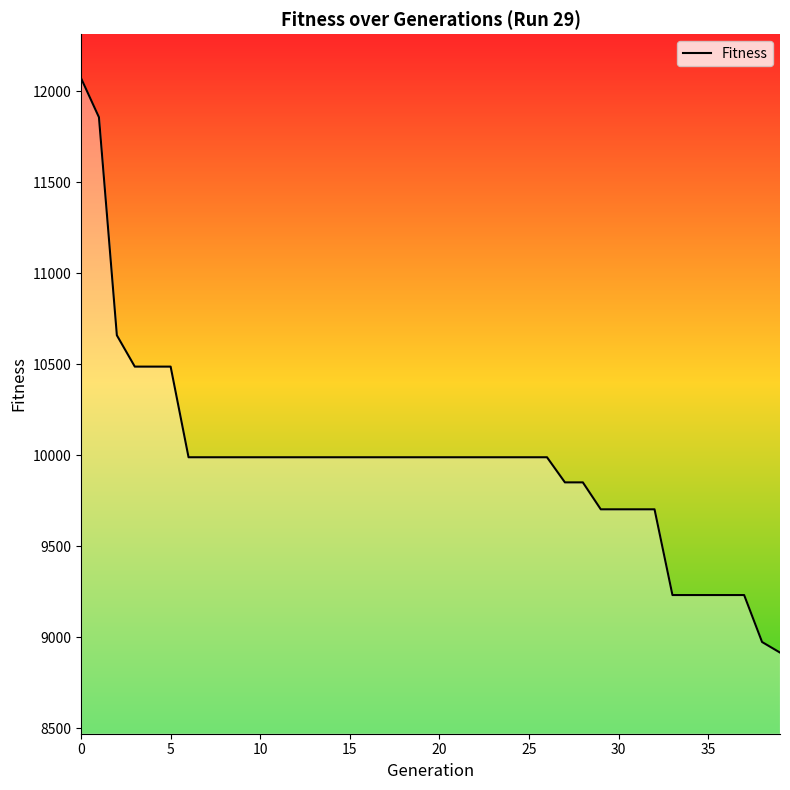

At which category does the chart reach its minimum across all series?

39